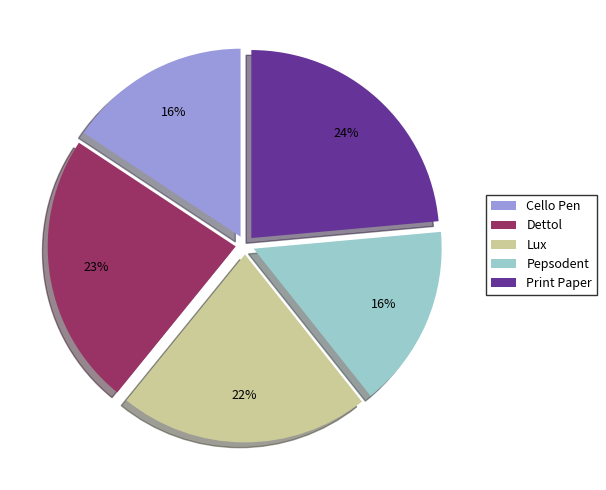

Does any single category account for the majority?

No